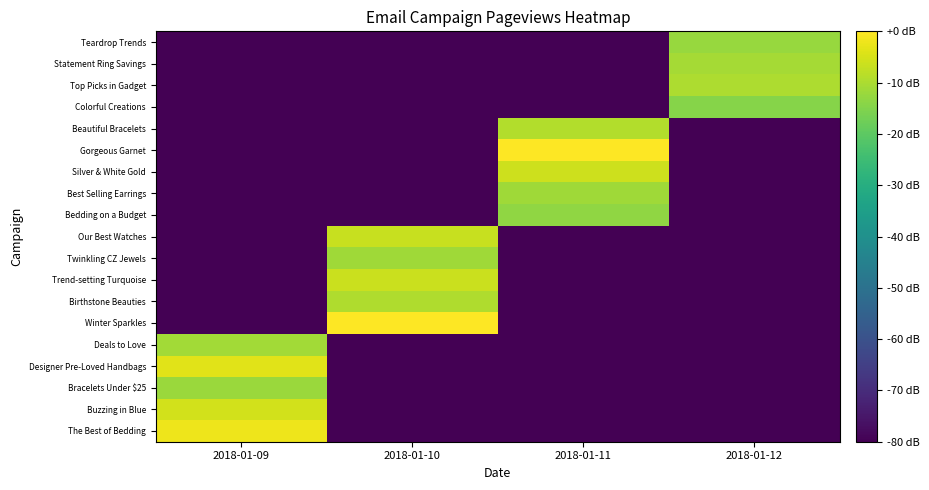

At which category does the chart reach its peak across all series?

2018-01-11